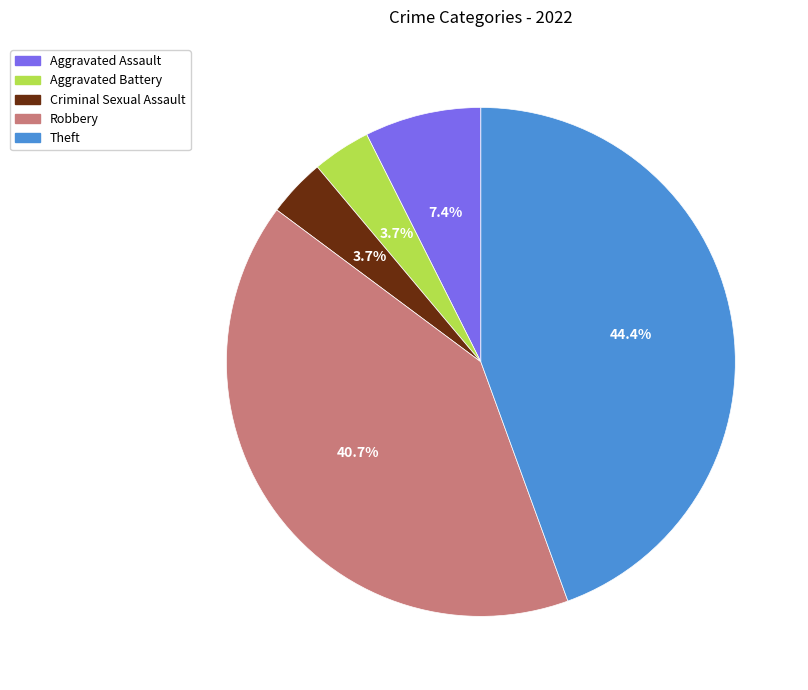

Is Robbery the majority of the pie?

No